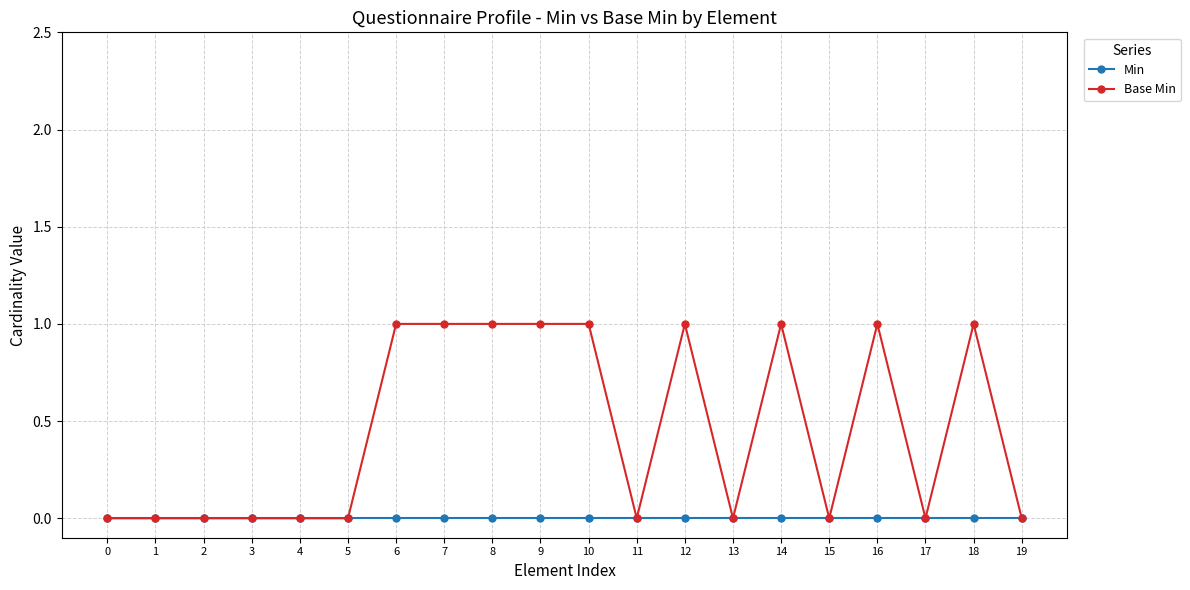

Is this an area chart (filled region under the line)?

No